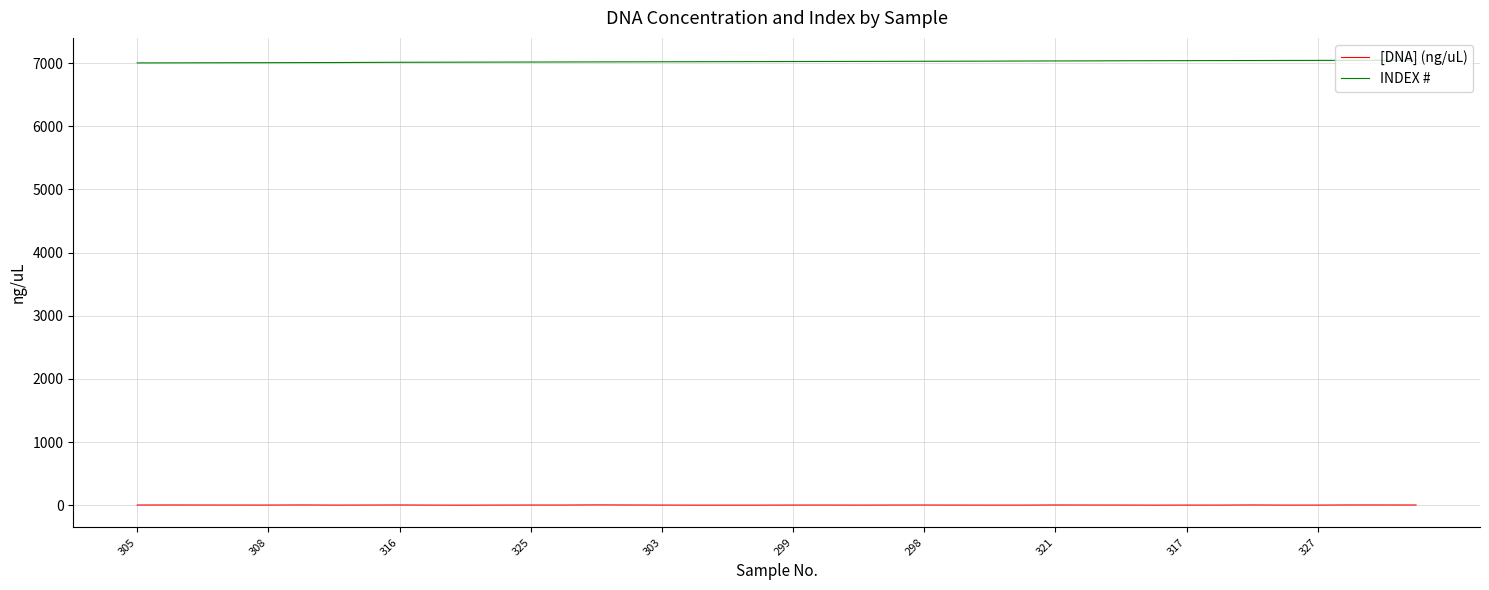

True or false: INDEX # and [DNA] (ng/uL) cross at least once.

False